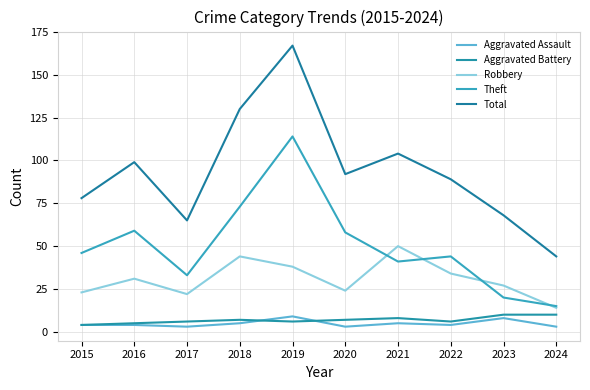

Is the value of Theft at 2023 greater than the value of Aggravated Battery at 2017?

Yes